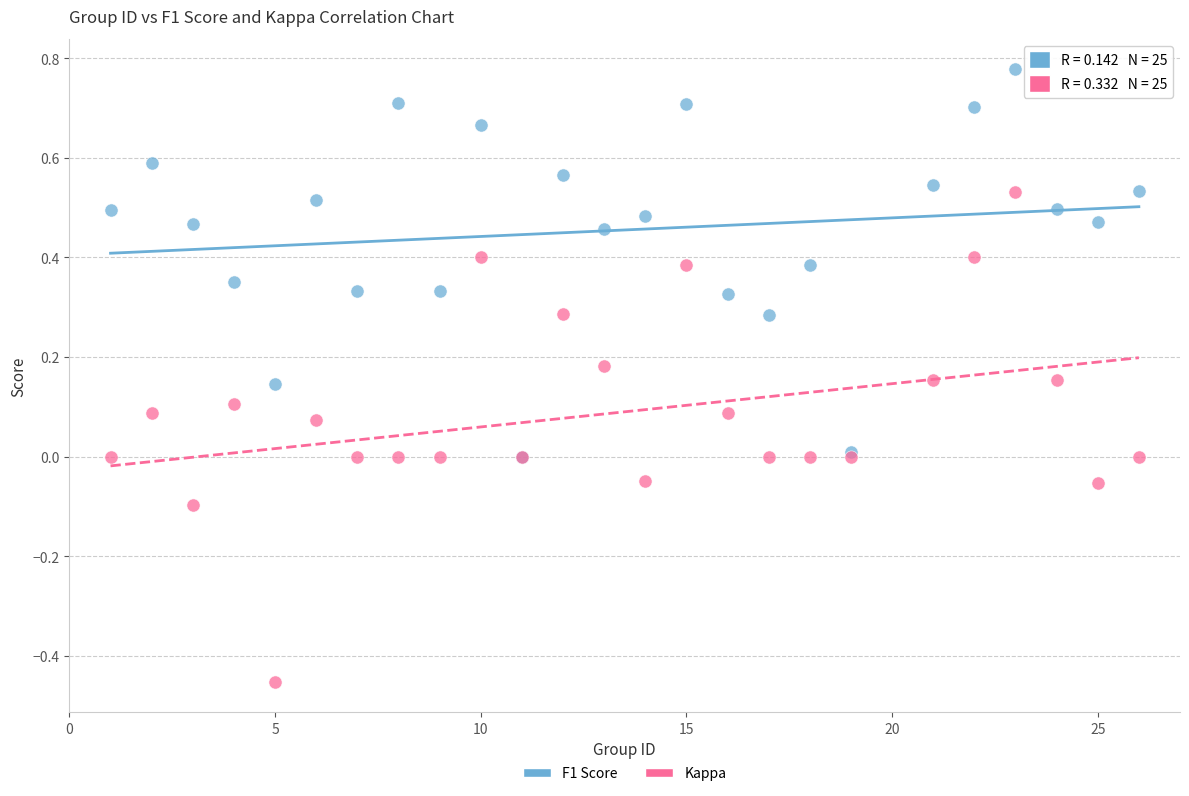

What are all the series names shown in the legend?

F1 Score, Kappa